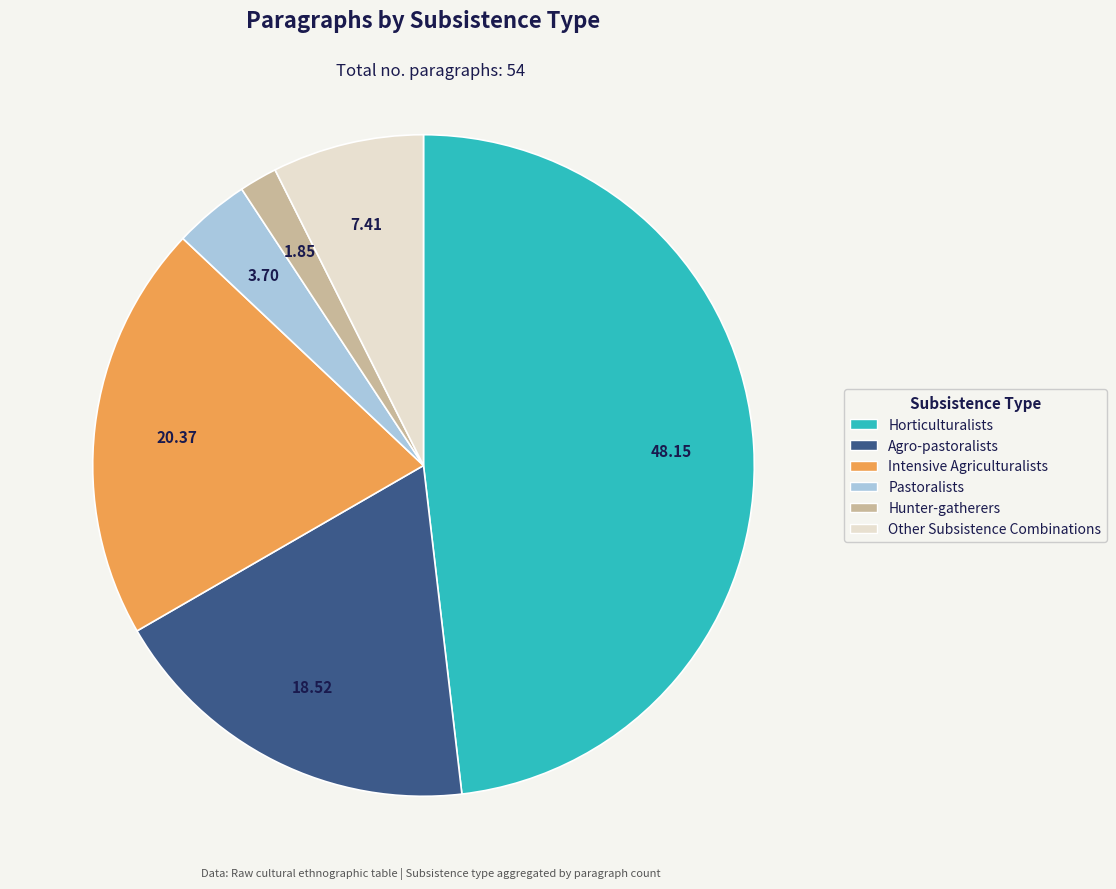

Approximately how many times larger is the value at Pastoralists compared to Other Subsistence Combinations?

0.5